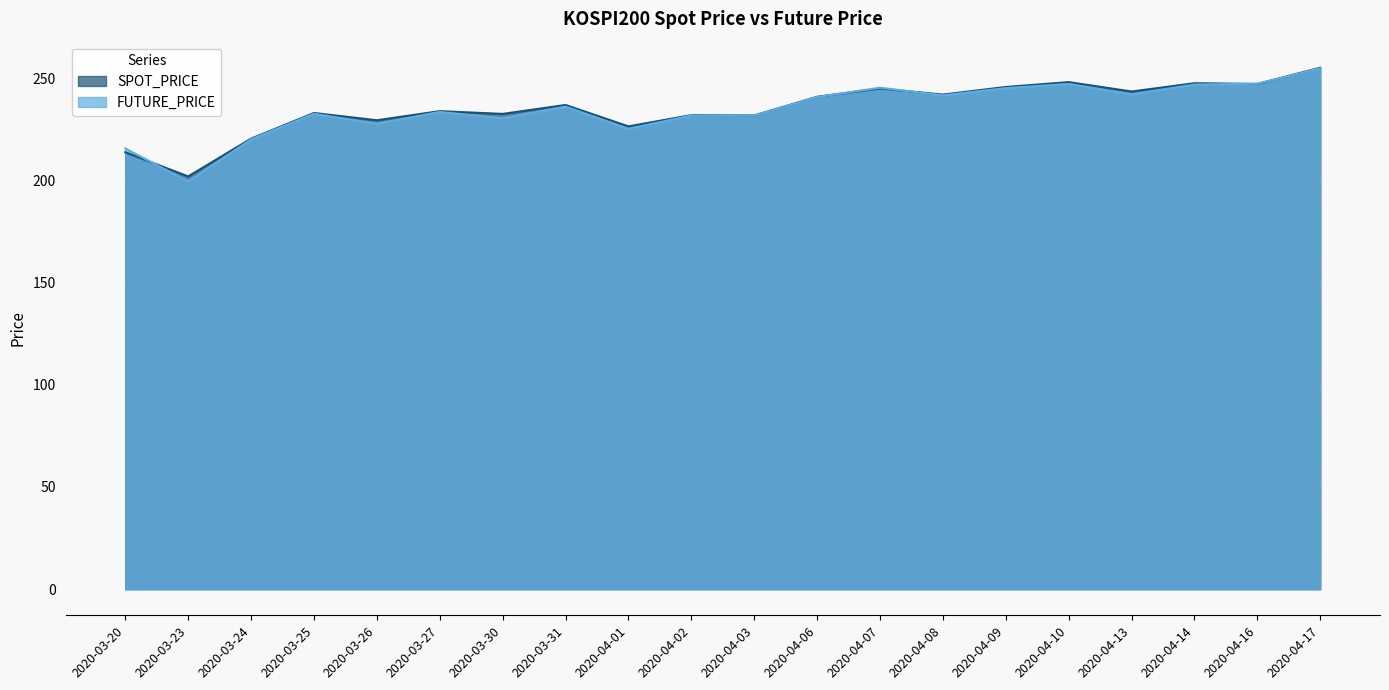

Does the chart display data point markers on the line(s)?

No